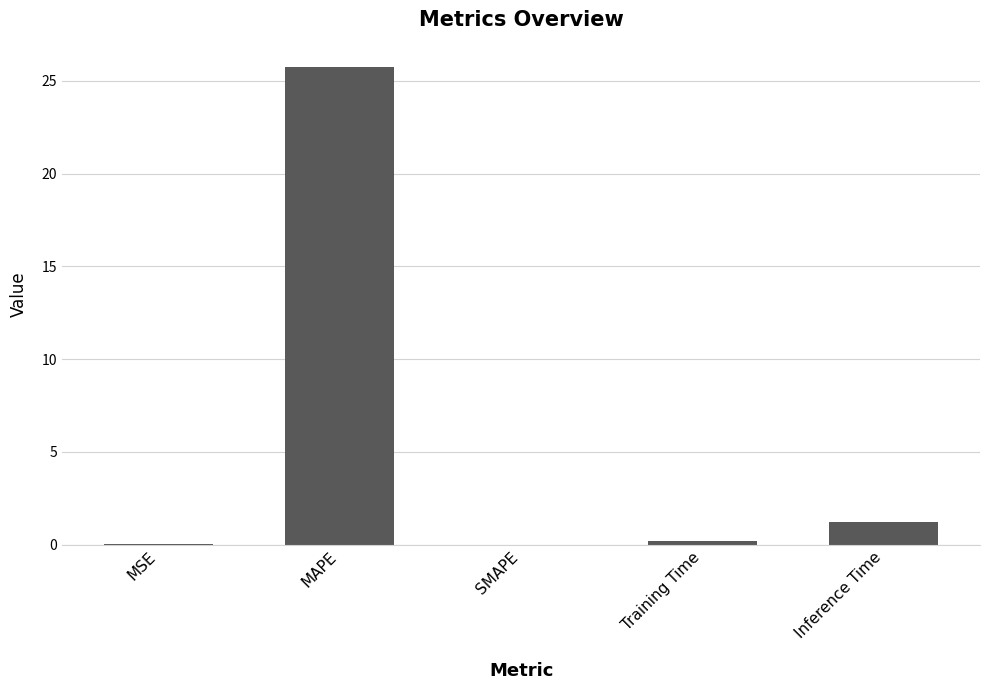

What is the sum of all values?

27.2